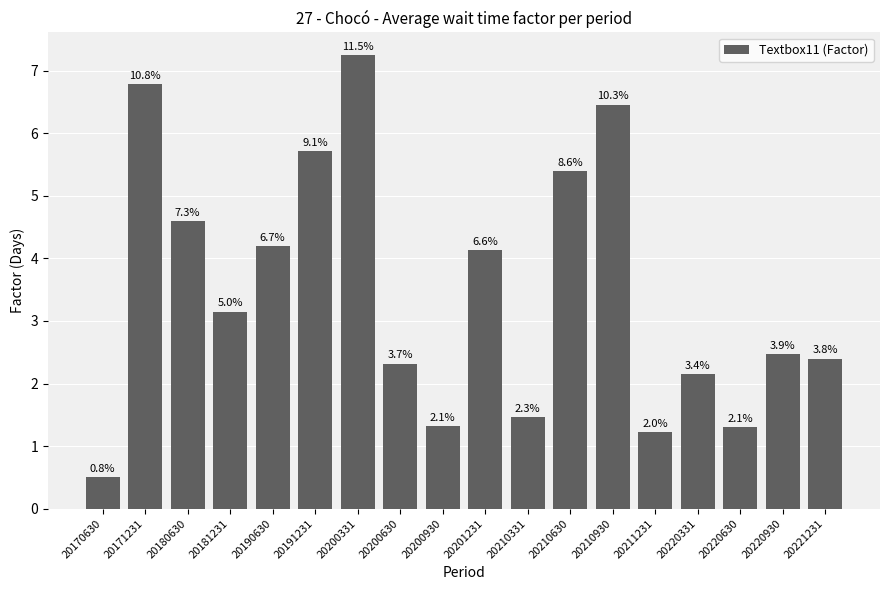

Does the chart contain any negative values?

No